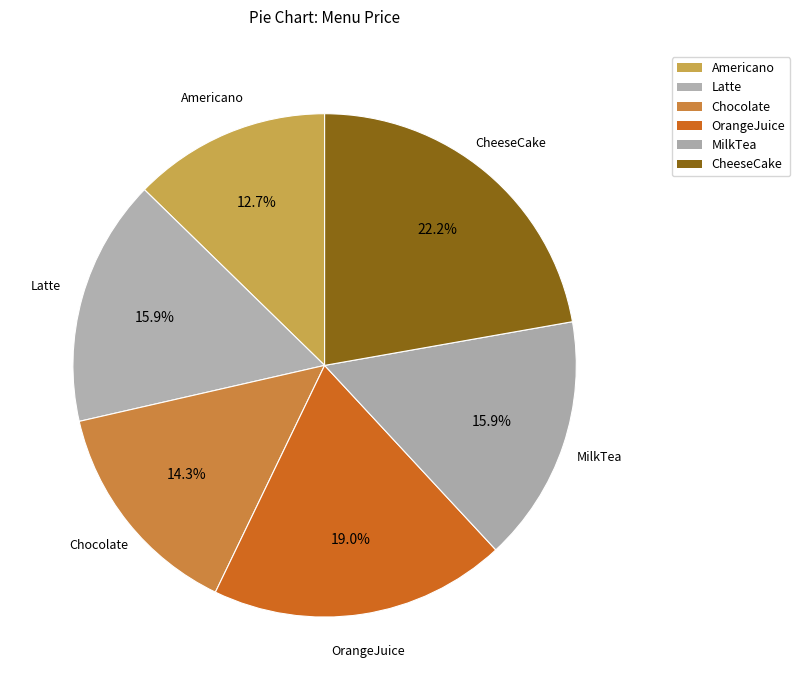

How many slices are in this pie chart?

6